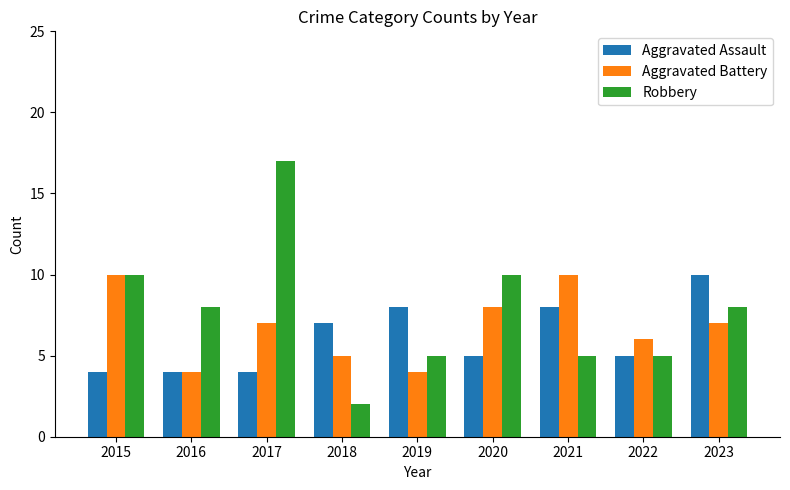

Reading left to right, transcribe all the data shown in this chart.

Aggravated Assault: 4	4	4	7	8	5	8	5	10
Aggravated Battery: 10	4	7	5	4	8	10	6	7
Robbery: 10	8	17	2	5	10	5	5	8